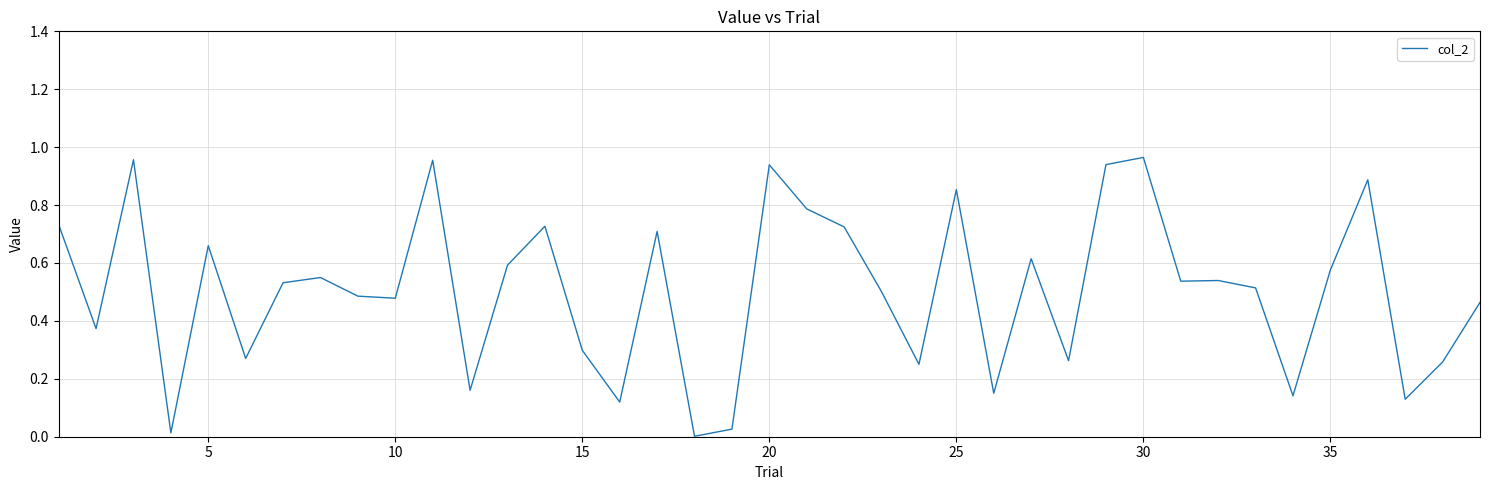

What is the difference between the second highest and minimum values?

1.0